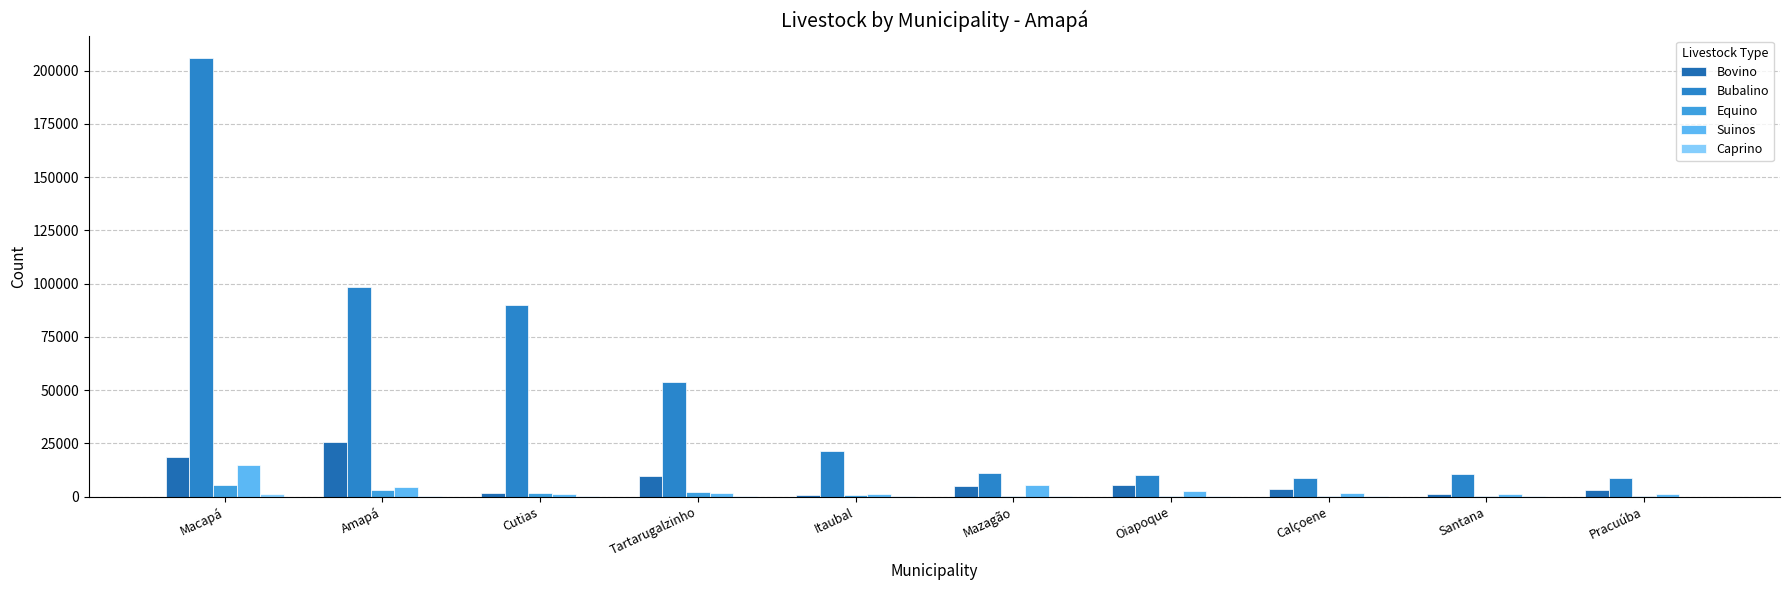

Reading right to left, extract all data points from this chart.

Bovino: 2887	1175	3645	5373	4995	923	9878	1615	25665	18809
Bubalino: 8722	10719	8821	10091	11226	21395	54038	89856	98525	206184
Equino: 189	415	143	261	169	695	2175	1670	2950	5595
Suinos: 1380	1417	1570	2779	5402	1313	1695	1291	4752	15031
Caprino: 0	182	102	192	248	230	132	112	268	1175